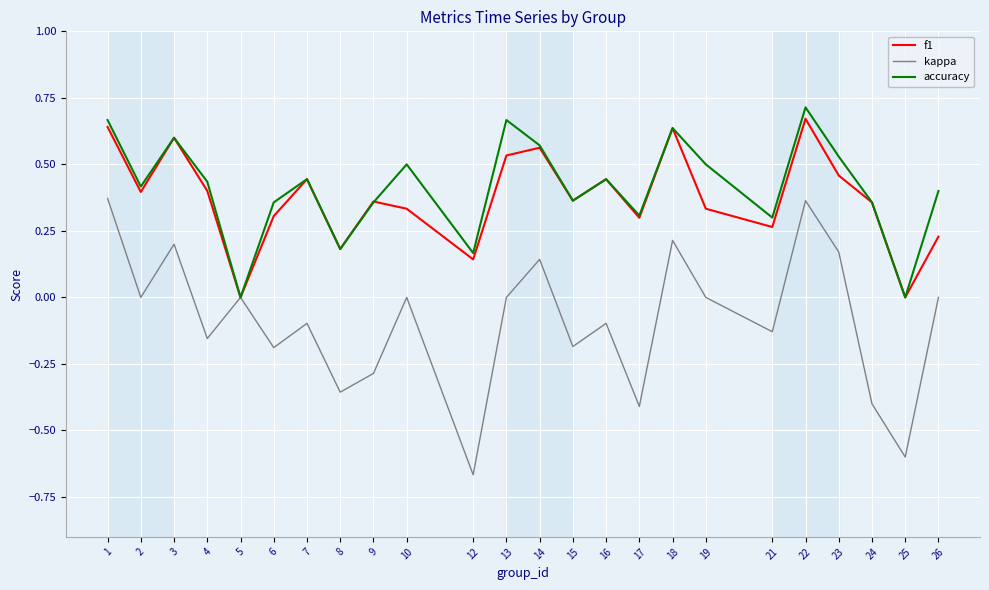

Does the chart display data point markers on the line(s)?

No